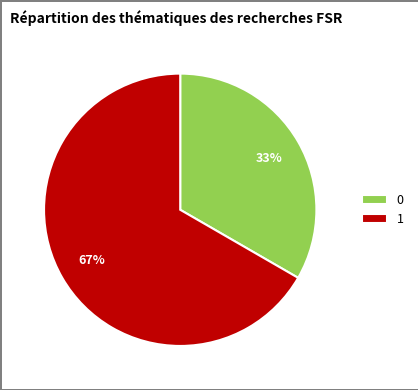

Approximately how many times larger is the value at 0 compared to 1?

0.5